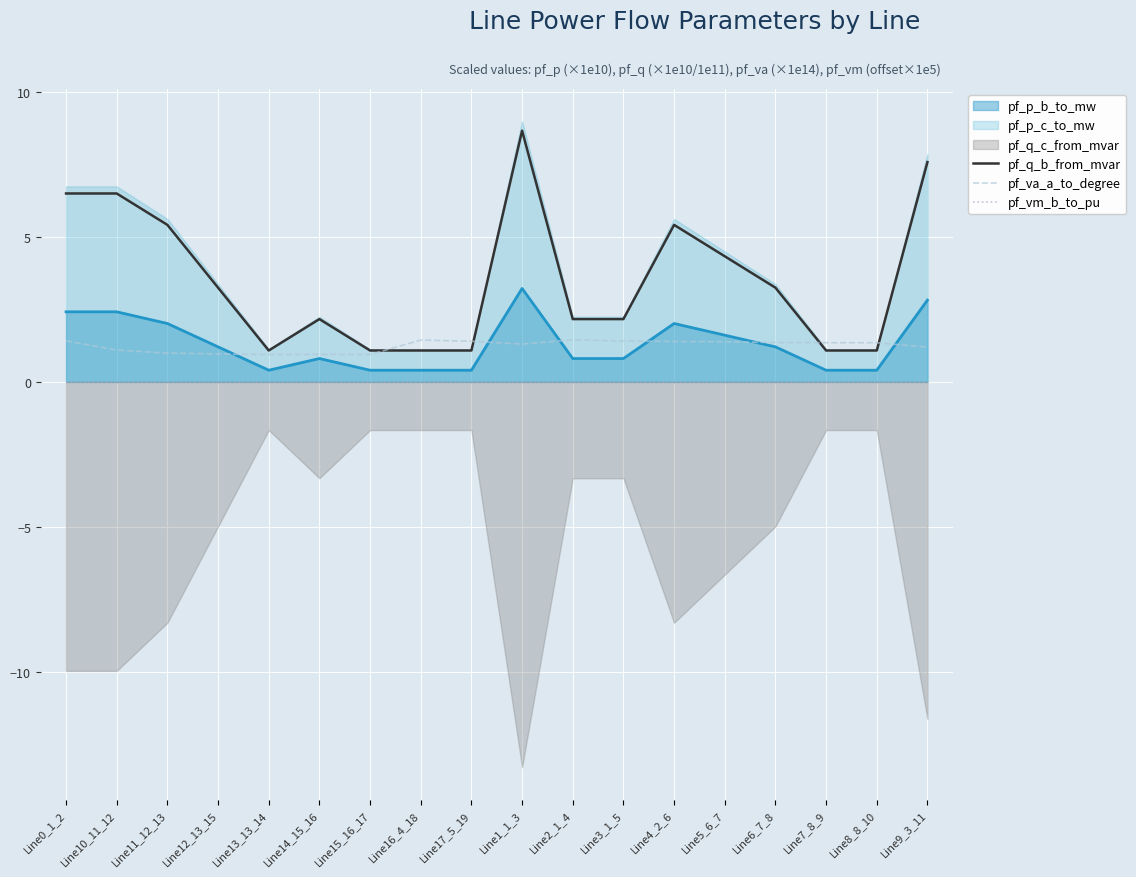

In pf_q_b_from_mvar, how many points are lower than both neighbors (excluding endpoints)?

4